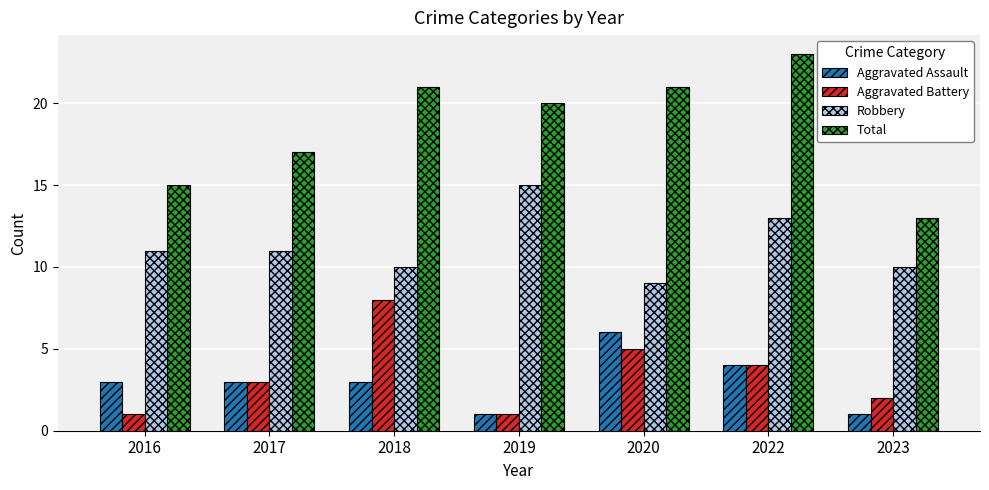

Count the number of categories in the chart.

7